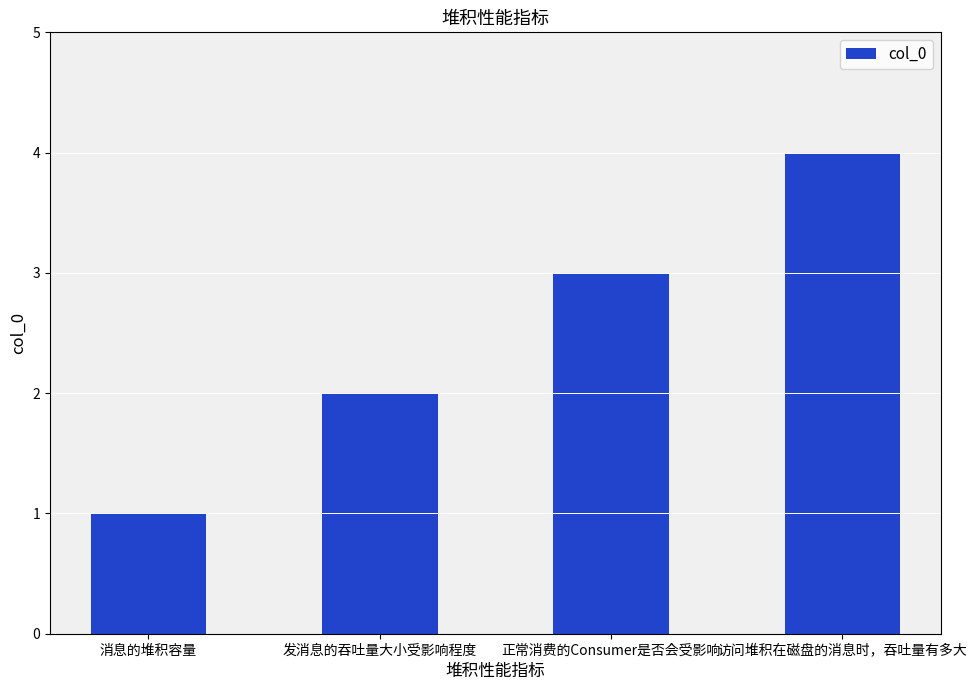

Reading right to left, list all the values displayed in this chart.

访问堆积在磁盘的消息时，吞吐量有多大=4	正常消费的Consumer是否会受影响=3	发消息的吞吐量大小受影响程度=2	消息的堆积容量=1